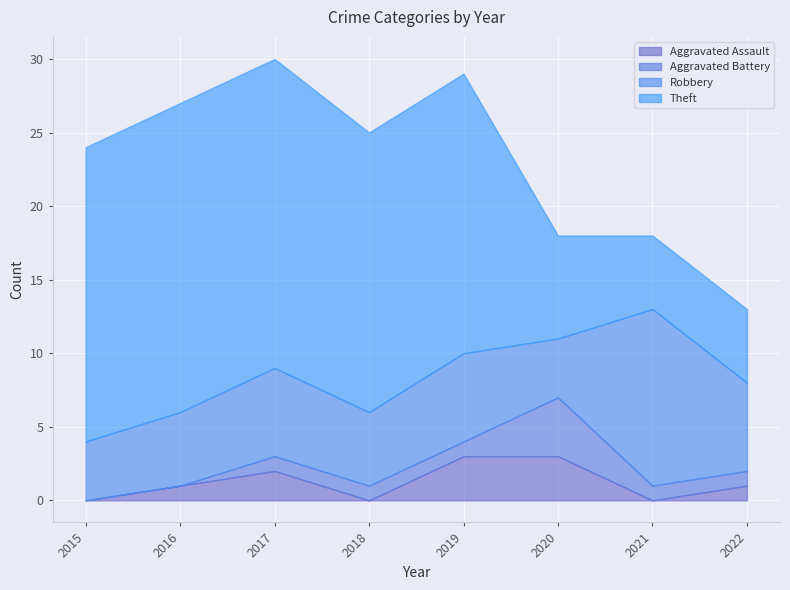

What is the sum of the Aggravated Battery values at 2021 and 2015?

1